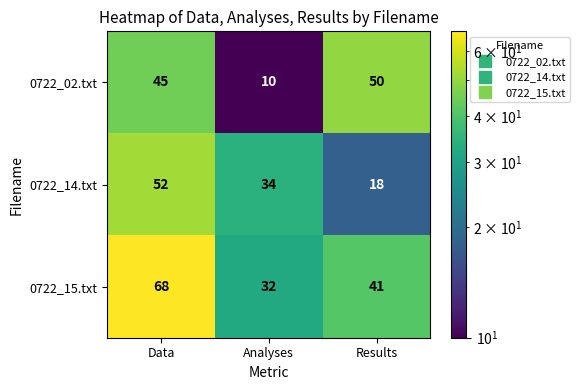

Rank the series at Data from highest to lowest value.

0722_15.txt, 0722_14.txt, 0722_02.txt